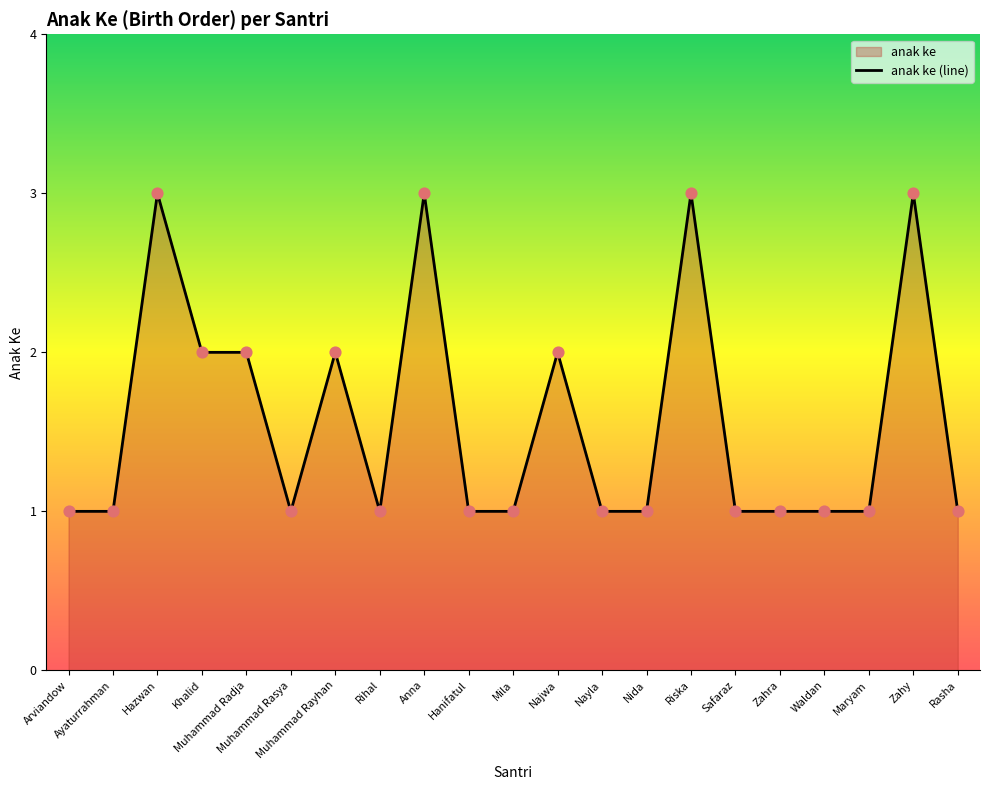

What is the ratio of the value at Khalid to the value at Safaraz?

2.0